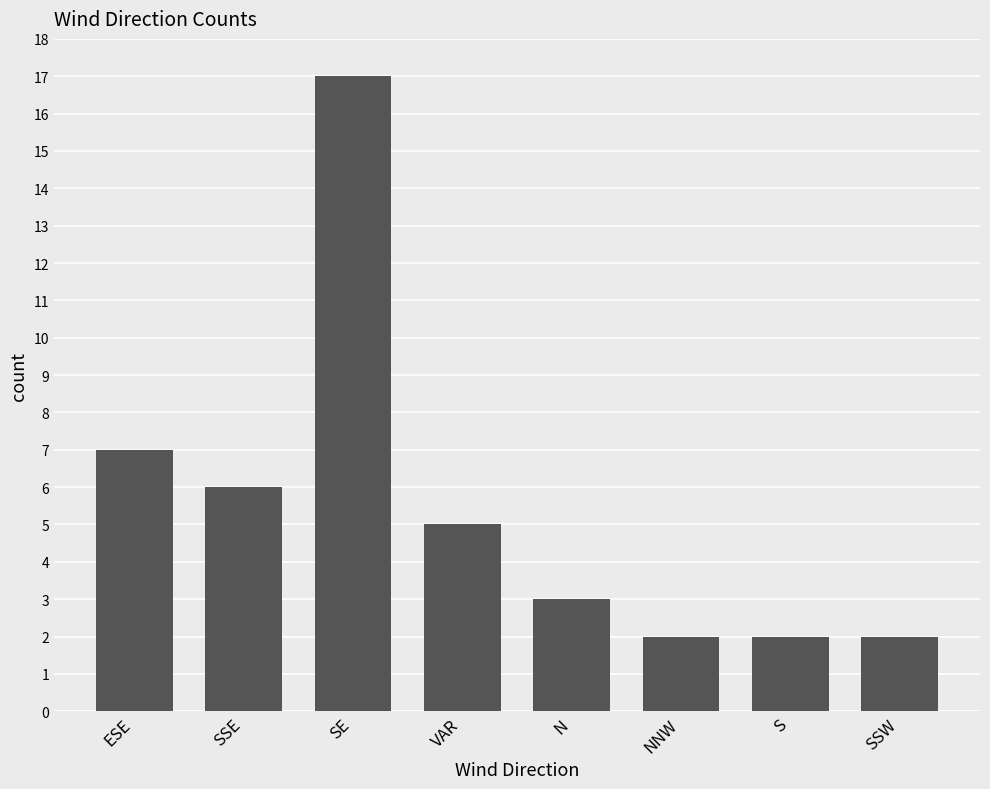

What is the label of the 6th bar from the right?

SE